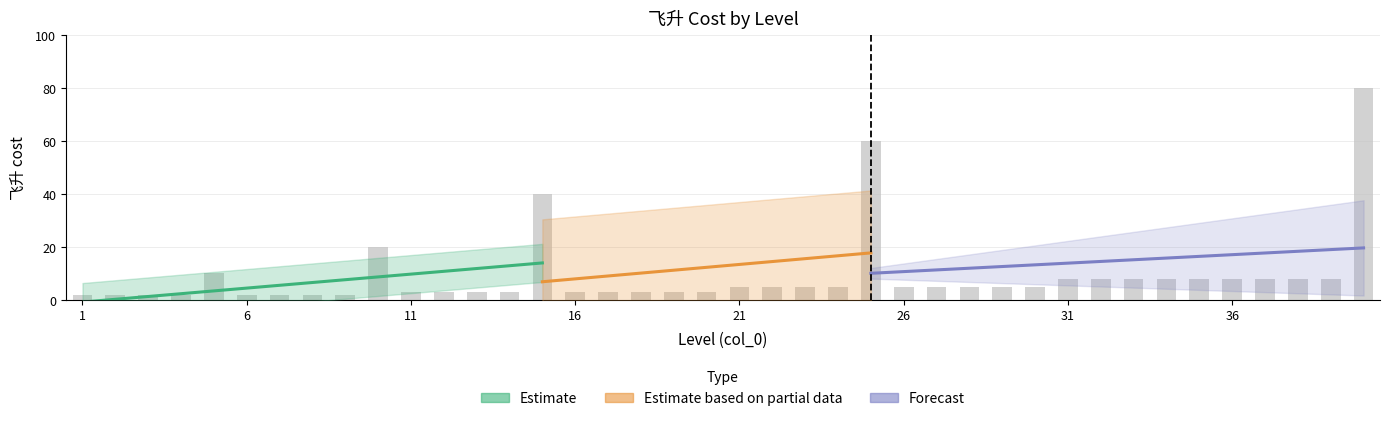

Between 22 and 6, which is larger?

22